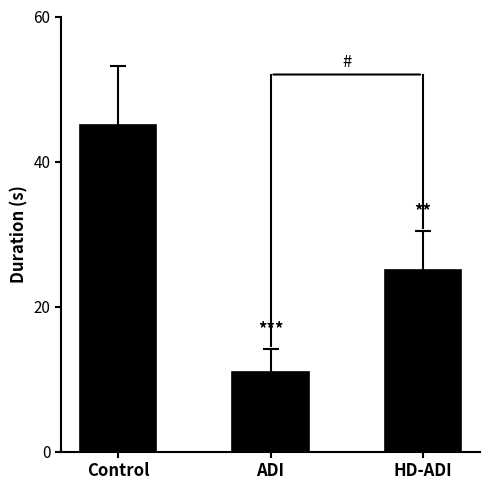

Reading left to right, what are all the values shown in this chart?

45	11	25